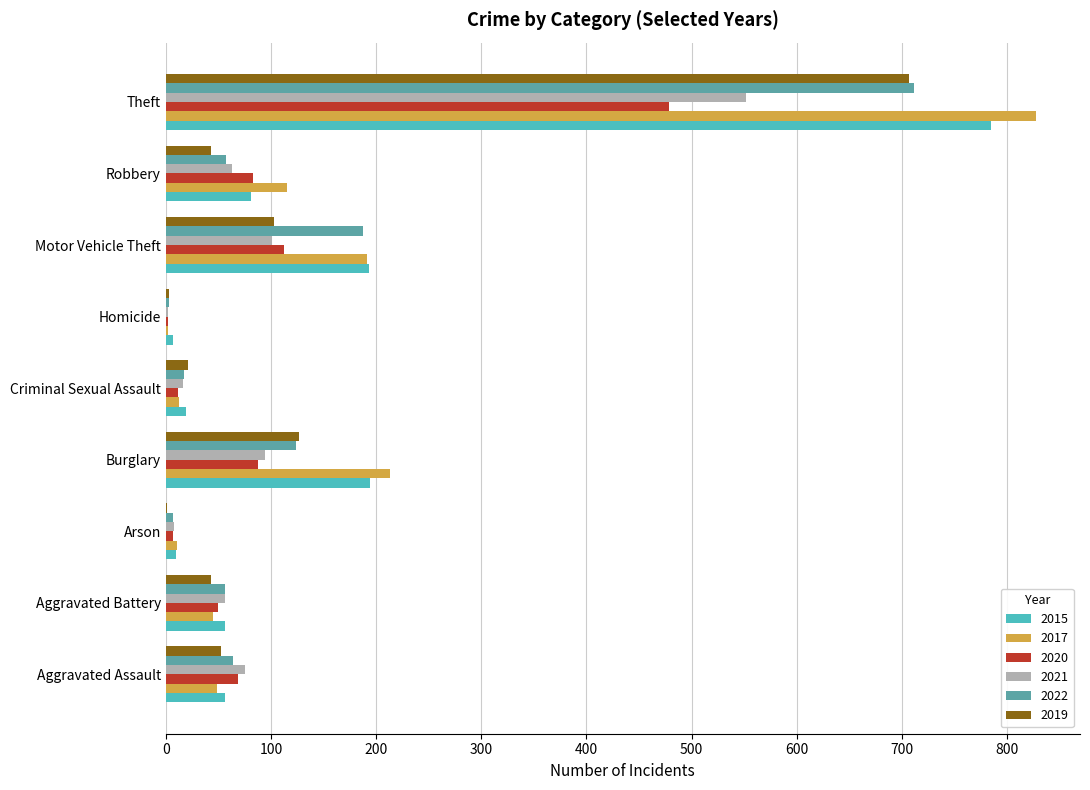

True or false: 2022 has a value of 124 at Burglary.

True